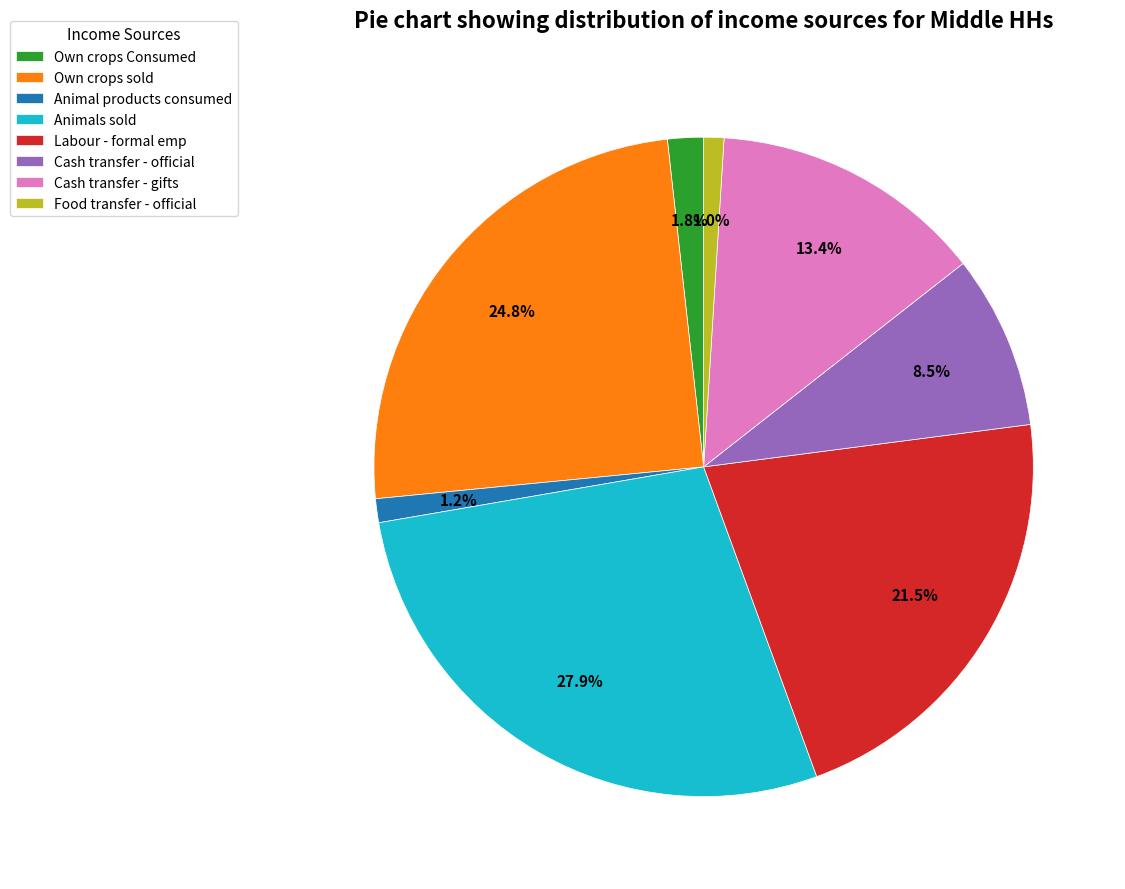

Which slice is the largest?

Animals sold